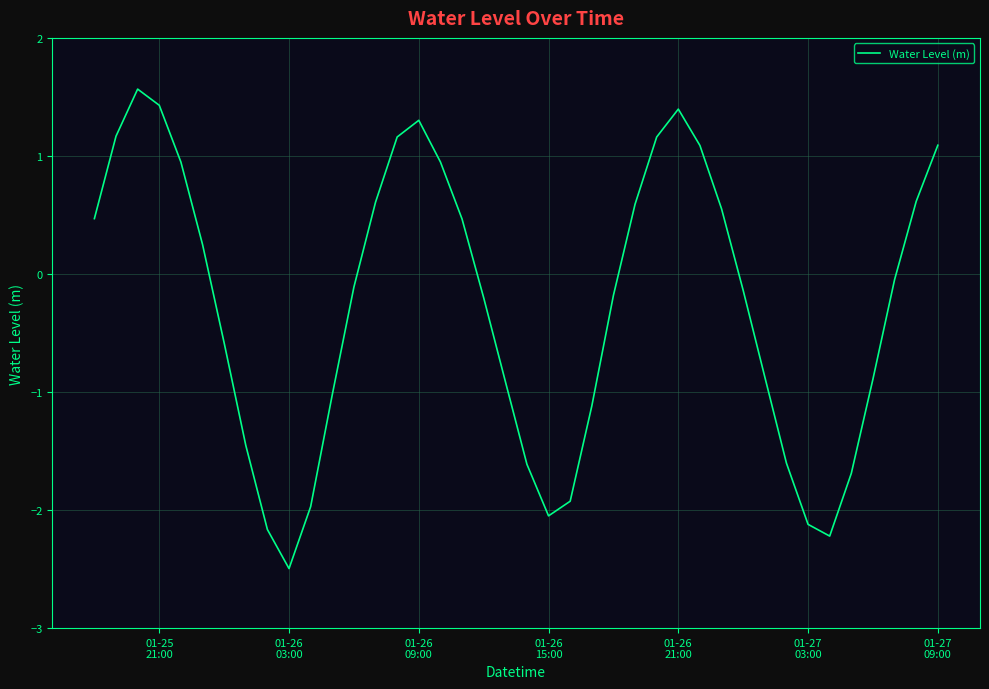

What is the difference between the maximum and minimum values?

4.1